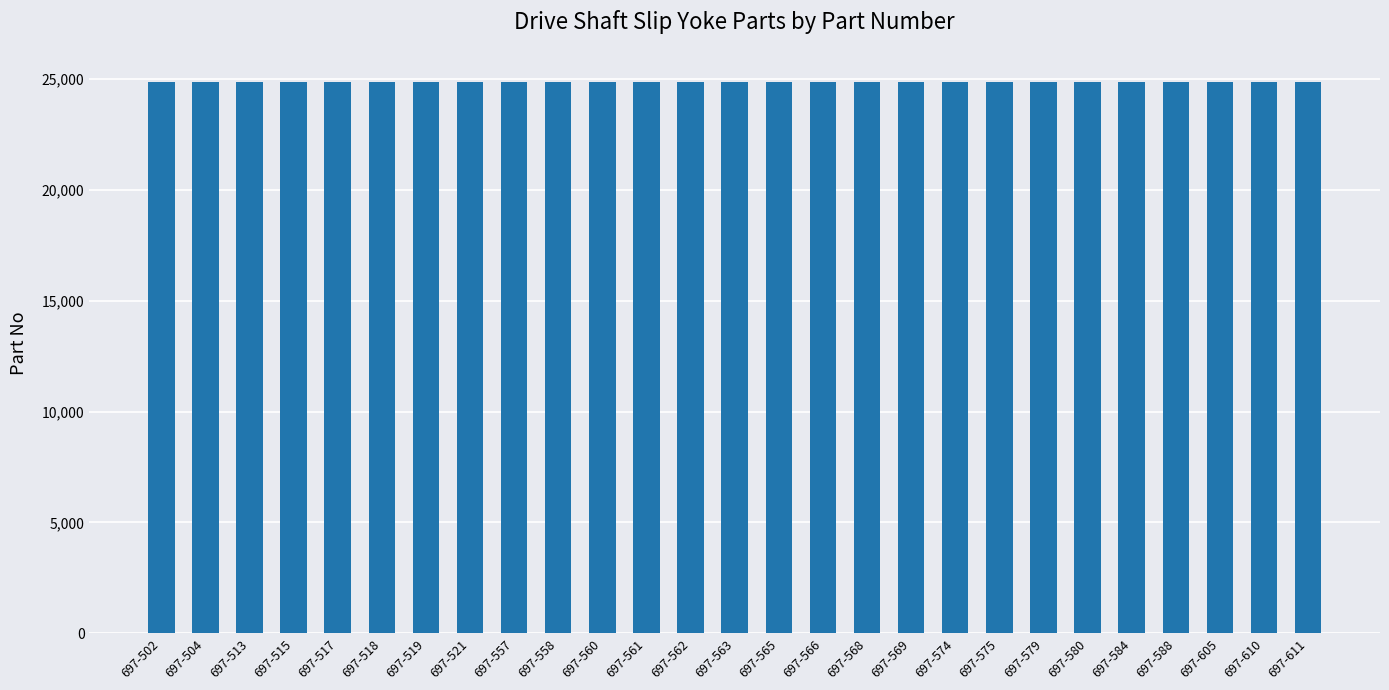

What is the sum of the values at 697-513 and 697-521?

49727